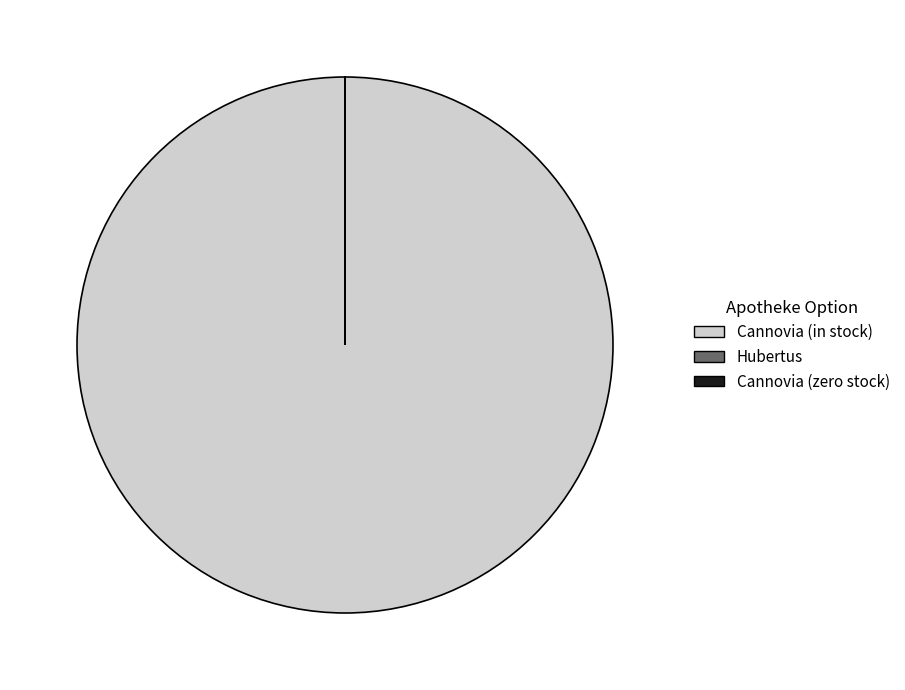

What is the majority slice?

Сannovia (in stock)